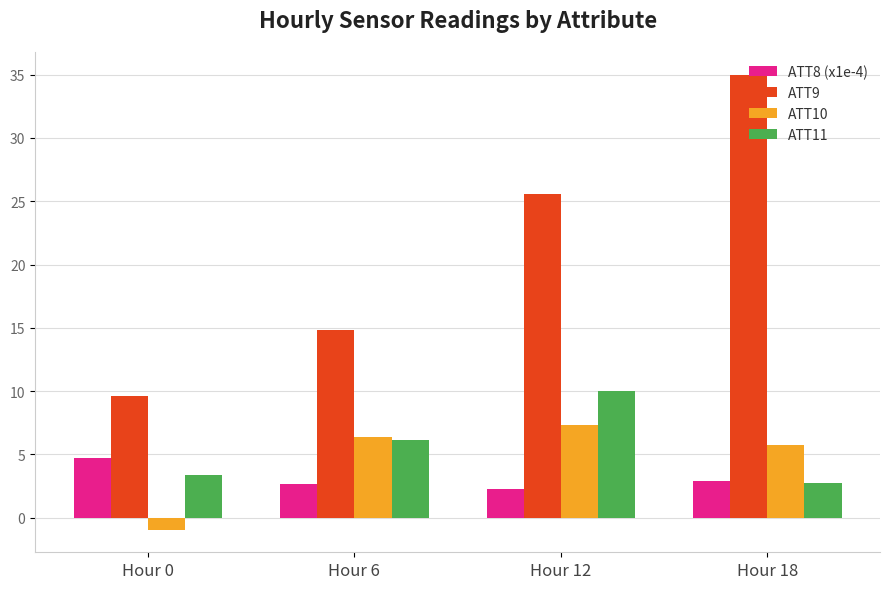

Which category has the highest value across all series?

Hour 18